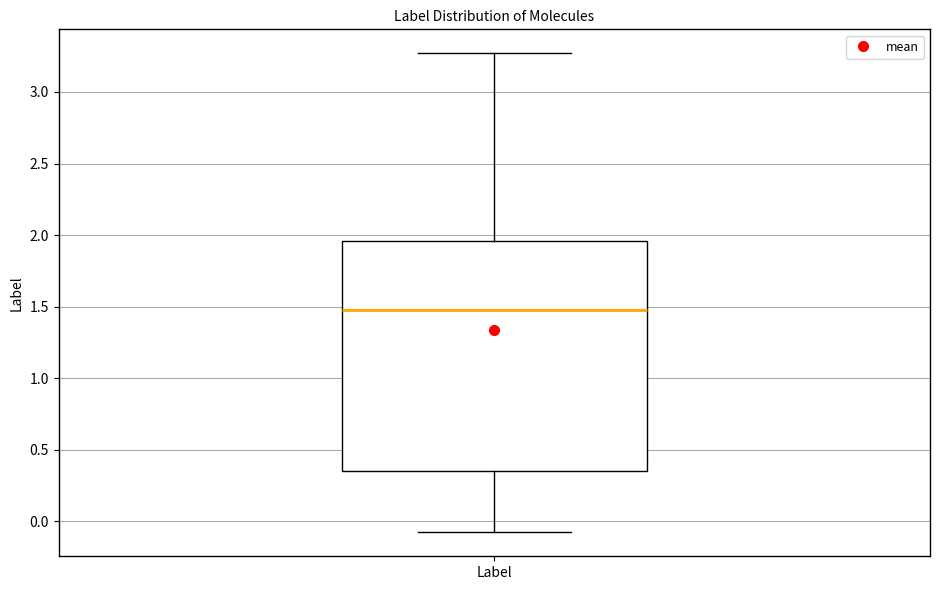

Transcribe this box plot: give where the median line is, the range the box spans, and where the two whiskers end, as read against the y-axis. The values are not printed on the chart, so give them approximately, as read against the axis.

median 1.50, box 0.35 to 1.95, whiskers -0.10 to 3.25